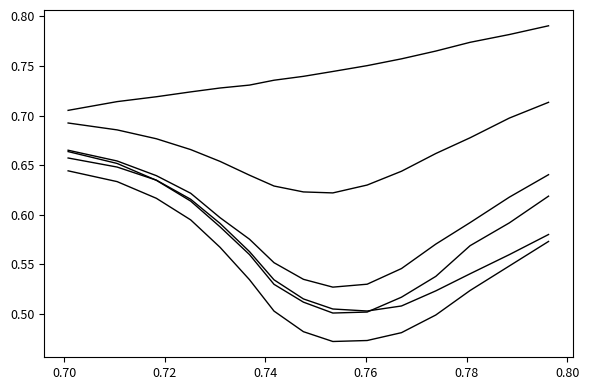

Is it true that col_8 equals 0.8 at 0.76?

False